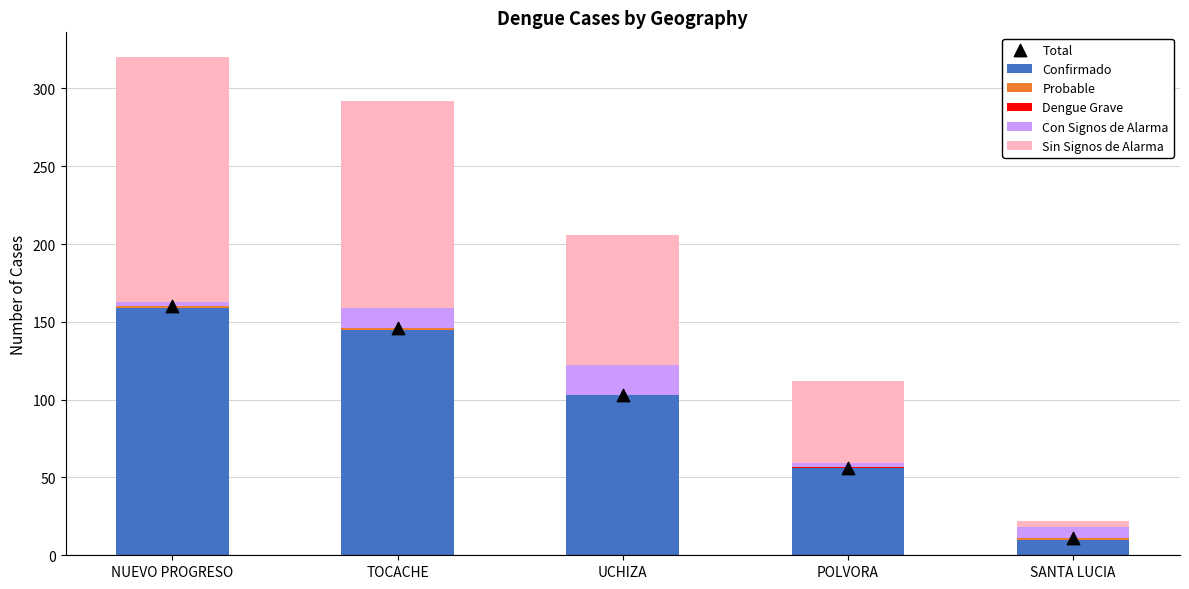

Which series has the largest Y range (max minus min)?

Sin Signos de Alarma